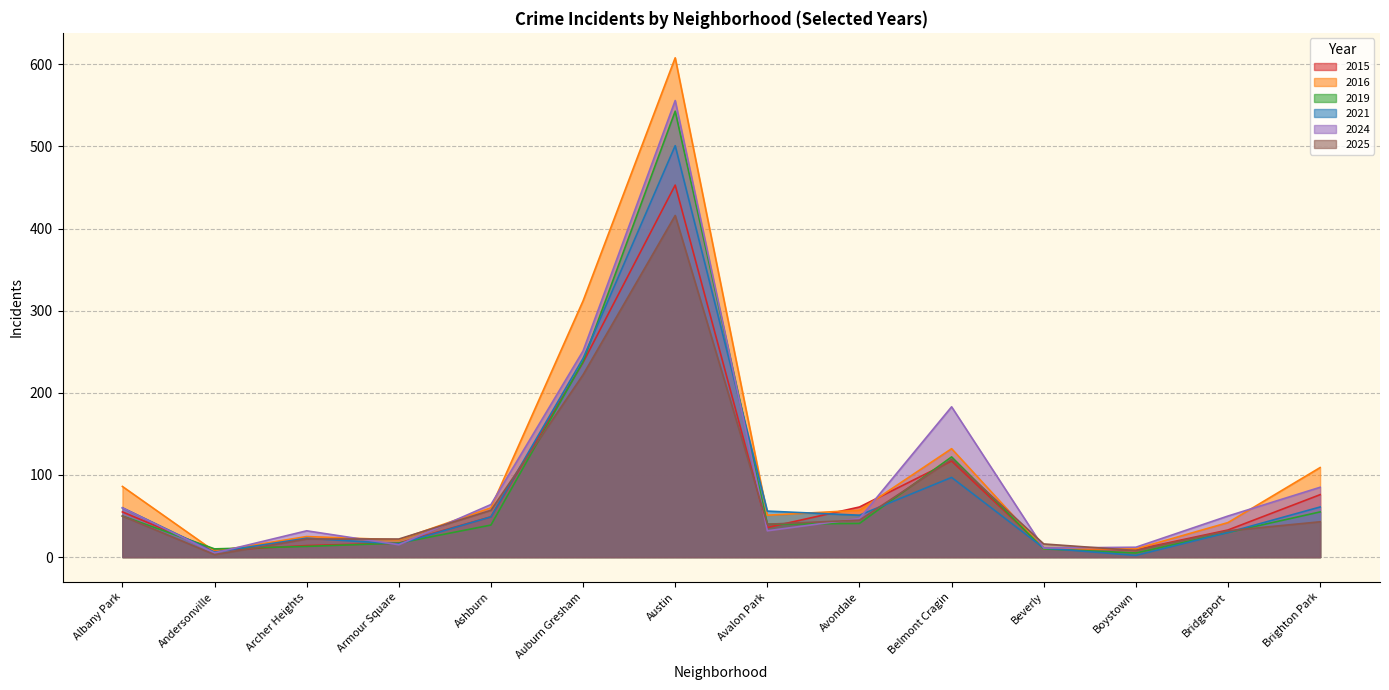

The value of 2024 at Ashburn is 64. True or false?

True